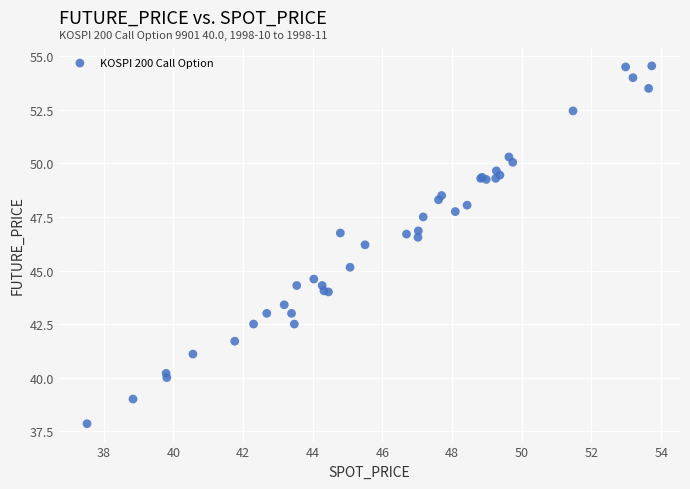

What Y value in the scatter plot is closest to 46?

46.2